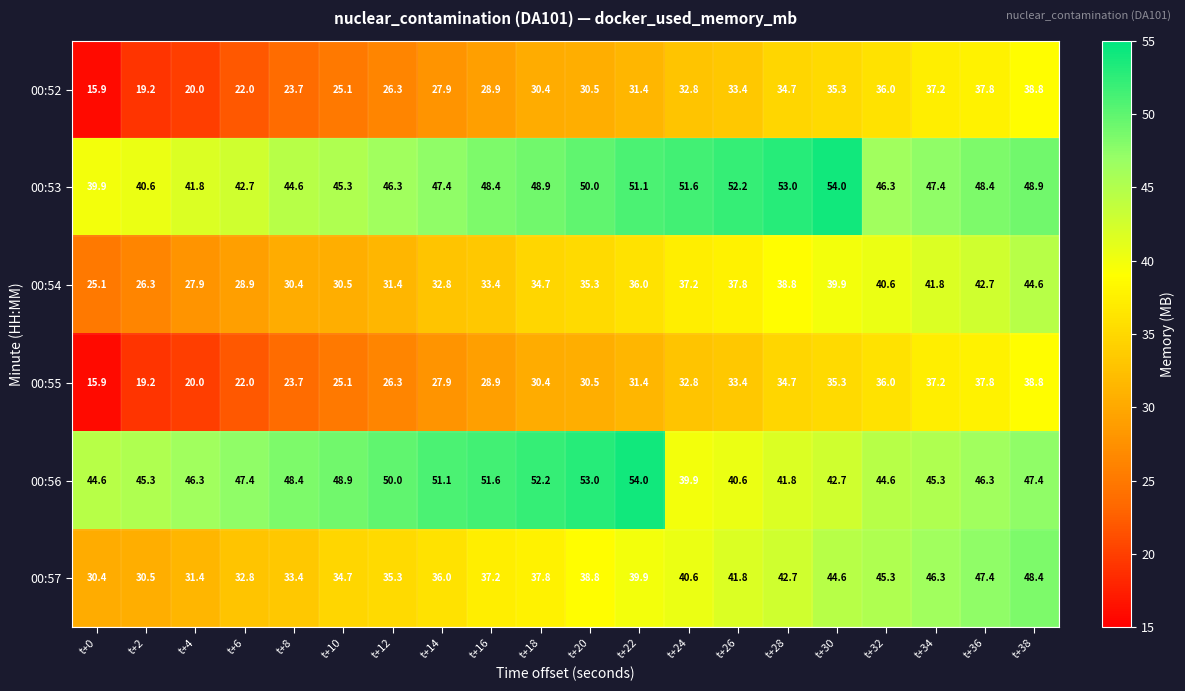

The 00:56 series shows 14.8 at t+6. True or false?

False